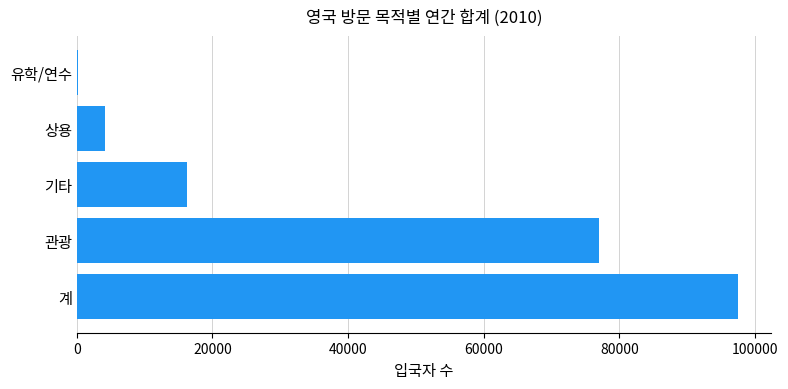

Which label corresponds to the largest value in the chart?

계